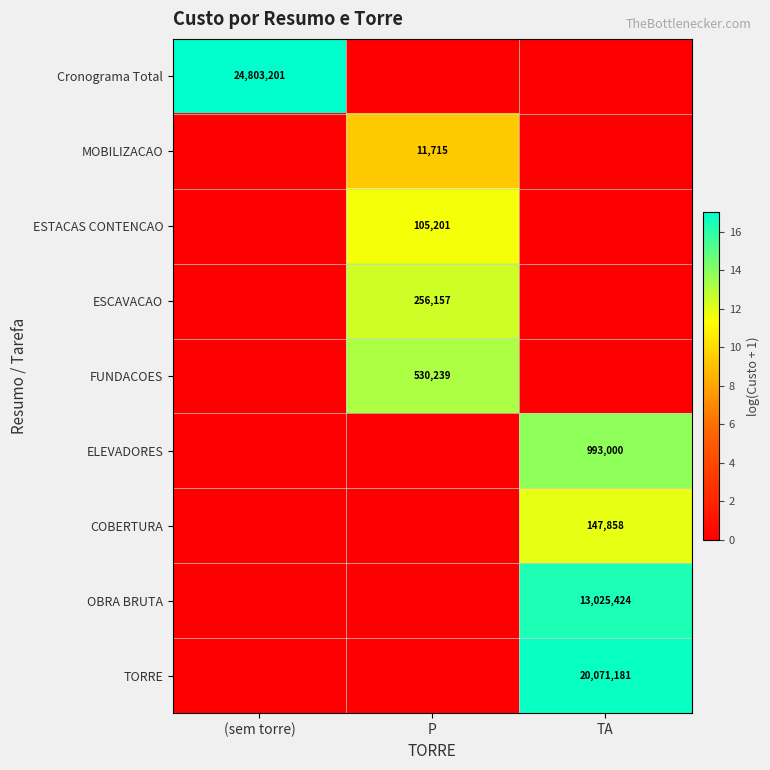

What is the maximum value shown in the chart?

17.0